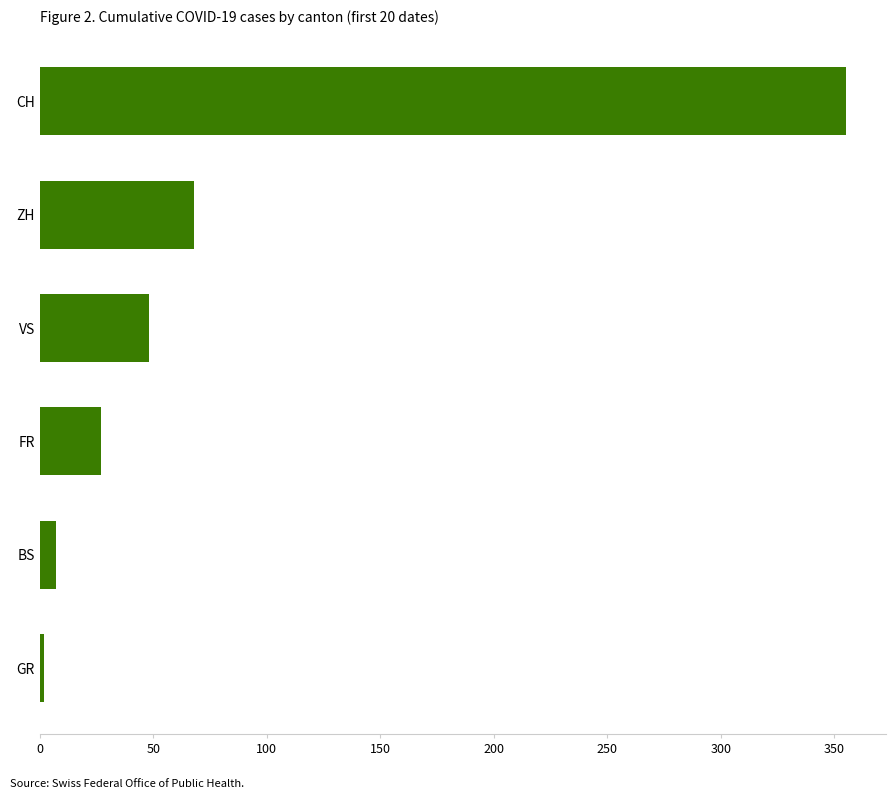

What is the label of the 4th bar from the bottom?

VS